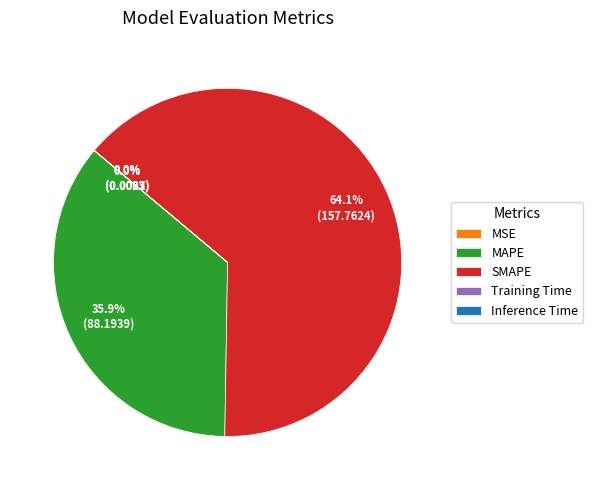

Which slice is the largest?

SMAPE